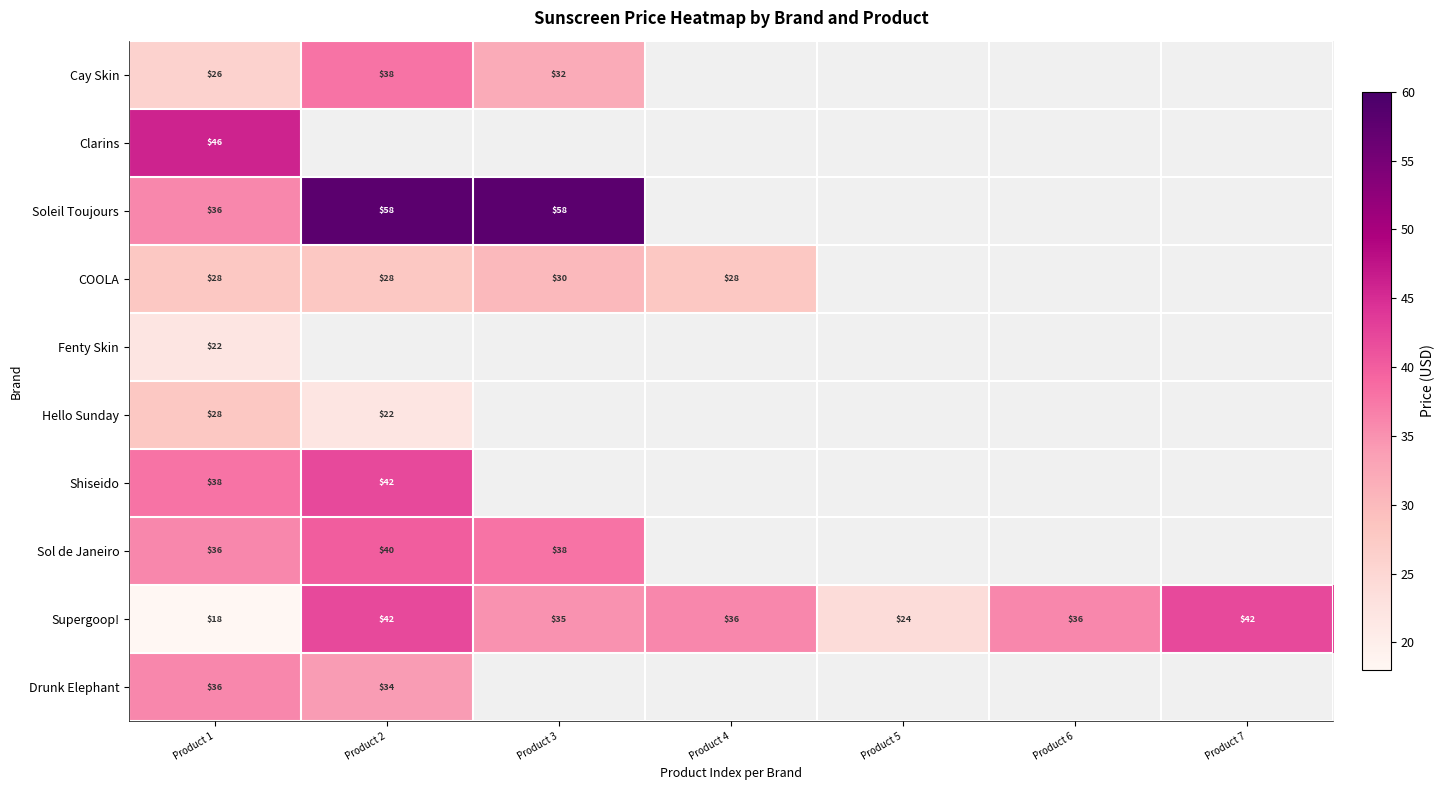

Is it true that Sol de Janeiro equals 9.0 at Product 2?

False